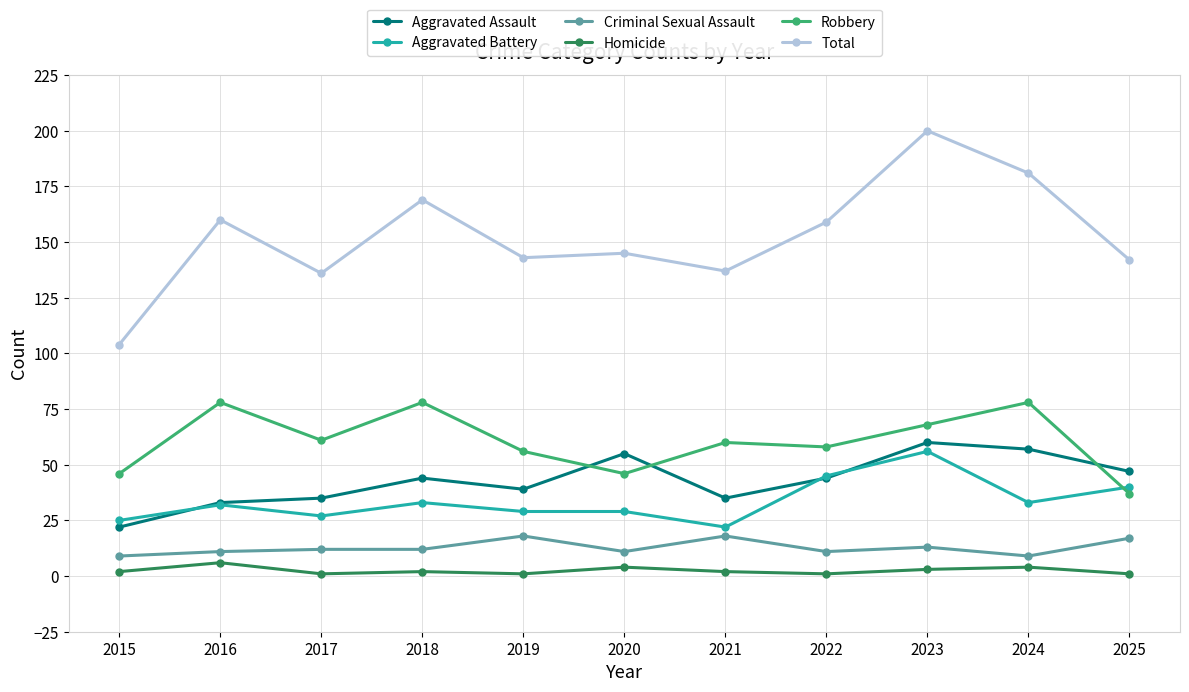

True or false: Aggravated Assault and Homicide cross at least once.

False